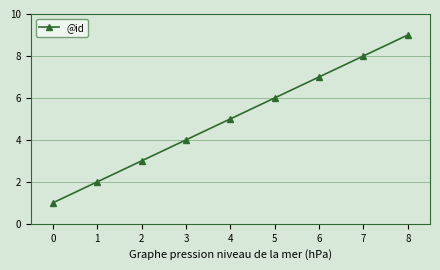

Rank the categories by value from highest to lowest.

8, 7, 6, 5, 4, 3, 2, 1, 0